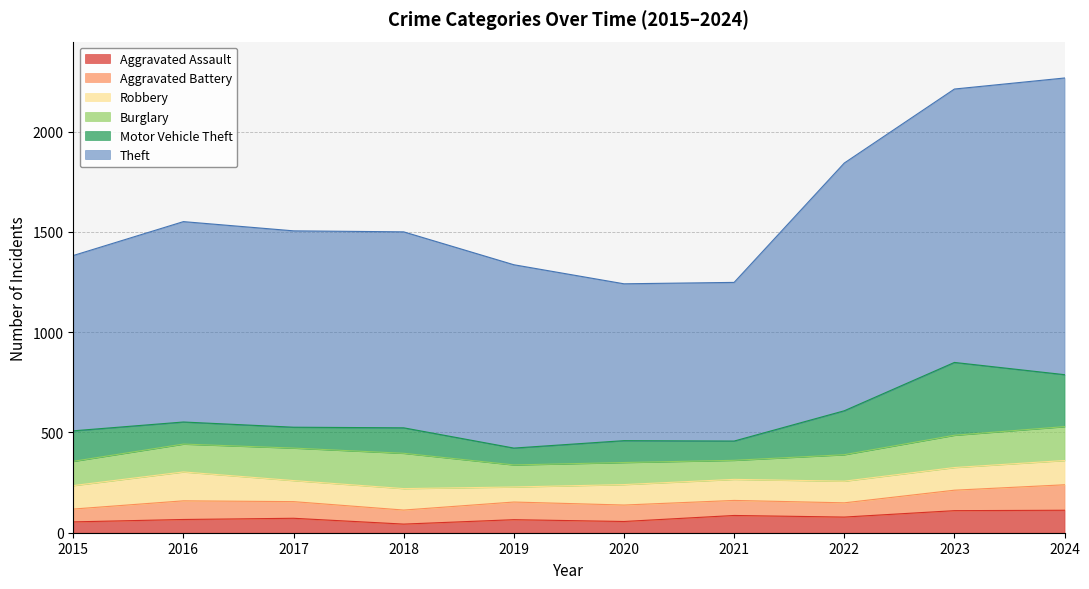

Rank the series by their maximum value, from highest to lowest.

Theft, Motor Vehicle Theft, Burglary, Robbery, Aggravated Battery, Aggravated Assault